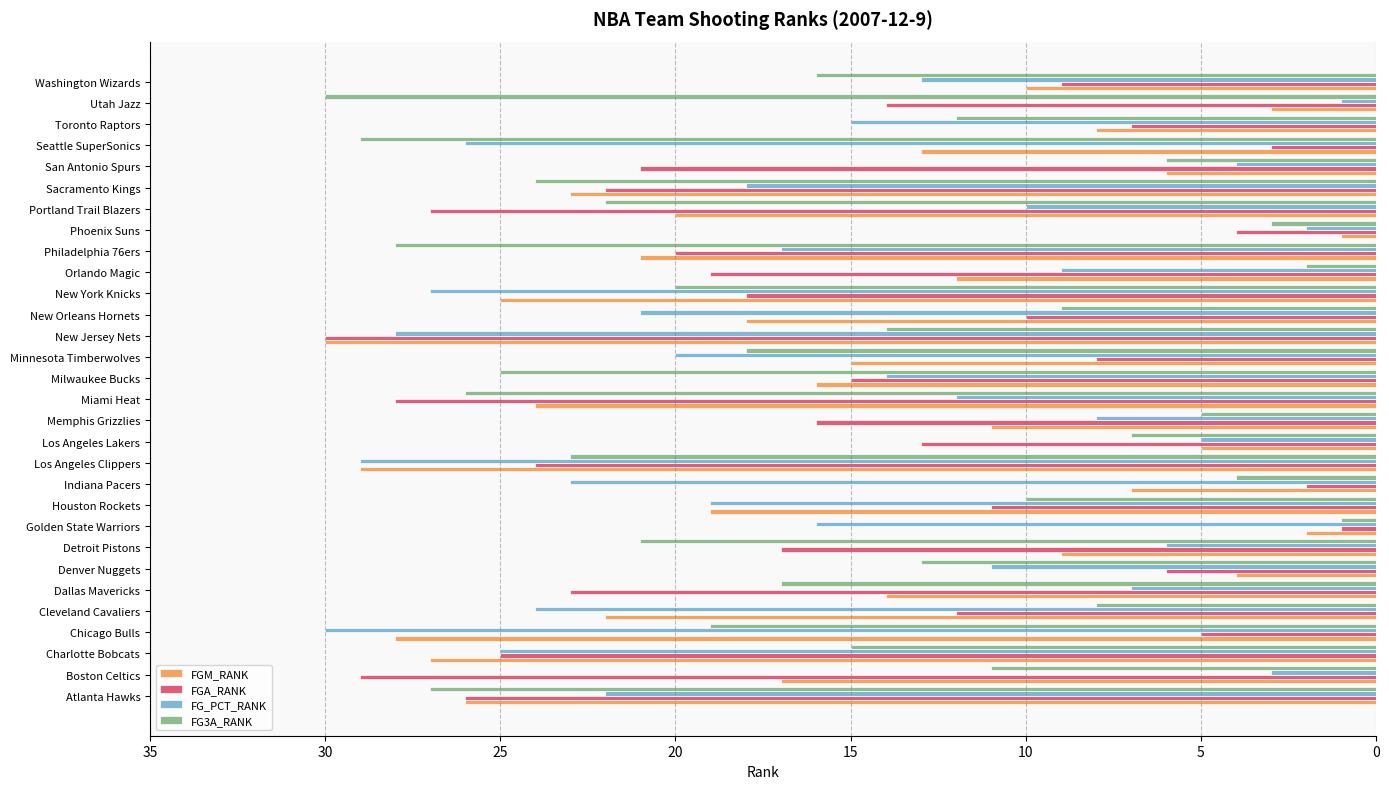

List the labels in order of FG3A_RANK value, smallest first.

Golden State Warriors, Orlando Magic, Phoenix Suns, Indiana Pacers, Memphis Grizzlies, San Antonio Spurs, Los Angeles Lakers, Cleveland Cavaliers, New Orleans Hornets, Houston Rockets, Boston Celtics, Toronto Raptors, Denver Nuggets, New Jersey Nets, Charlotte Bobcats, Washington Wizards, Dallas Mavericks, Minnesota Timberwolves, Chicago Bulls, New York Knicks, Detroit Pistons, Portland Trail Blazers, Los Angeles Clippers, Sacramento Kings, Milwaukee Bucks, Miami Heat, Atlanta Hawks, Philadelphia 76ers, Seattle SuperSonics, Utah Jazz